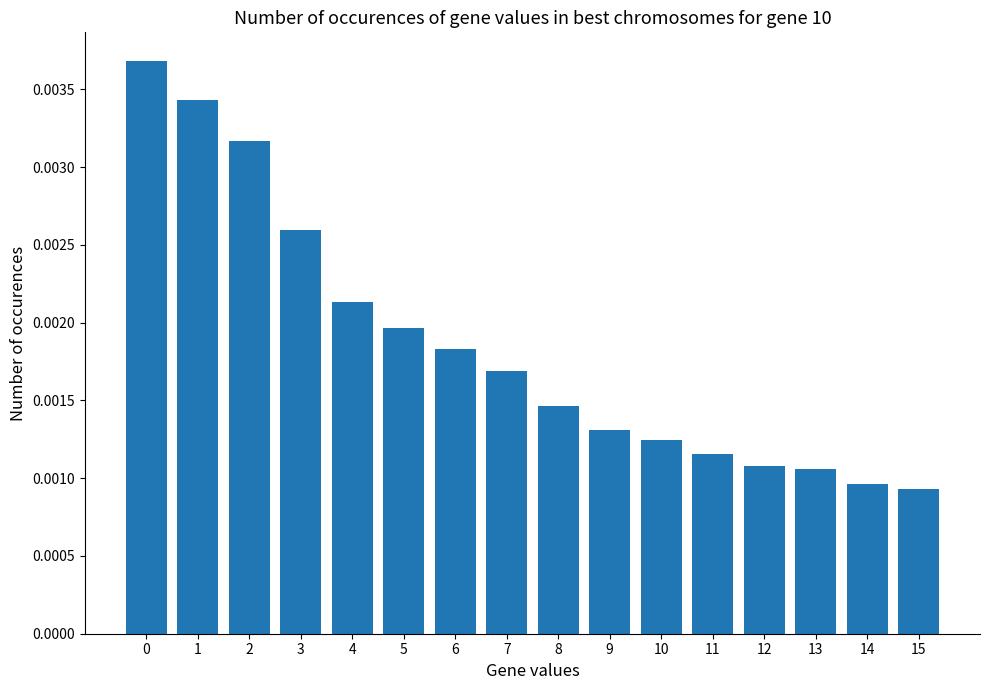

Between 5 and 3, which is larger?

3